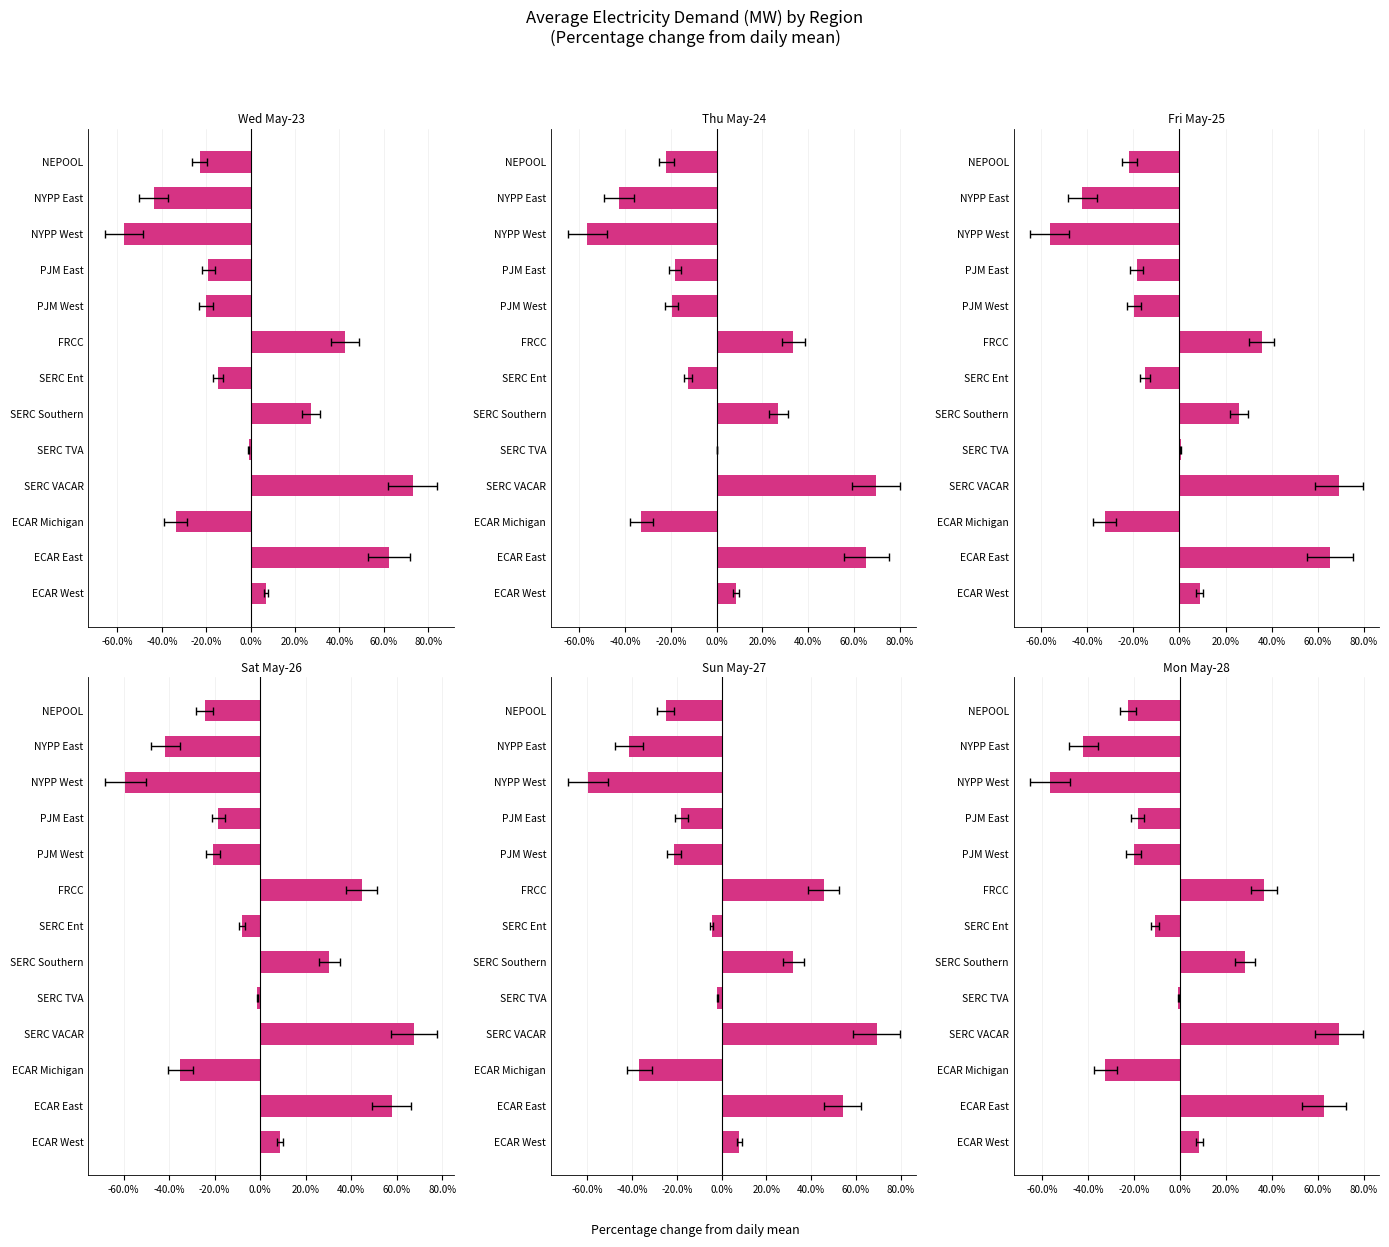

What is the lowest value of the Sat May-26 series?

-59.3